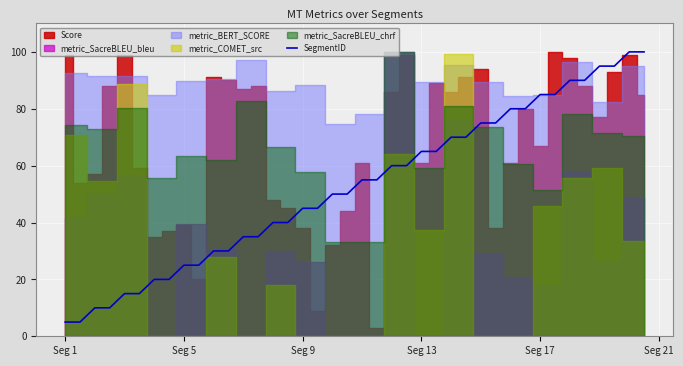

True or false: SegmentID has a value of 96 at Seg 13.

False